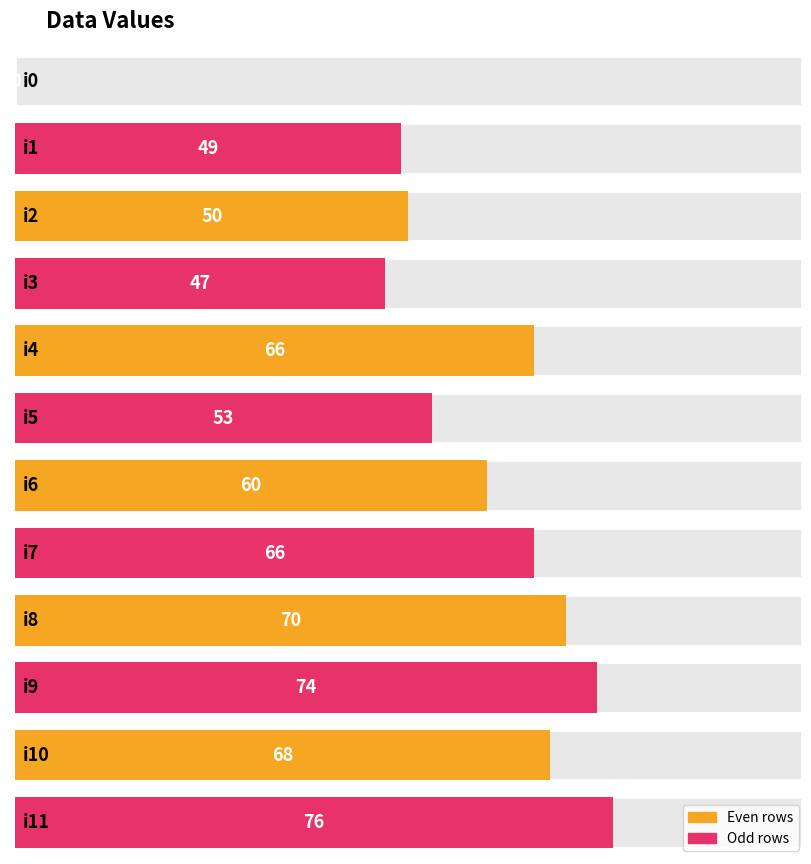

What is the change in value from i7 to i8?

+4